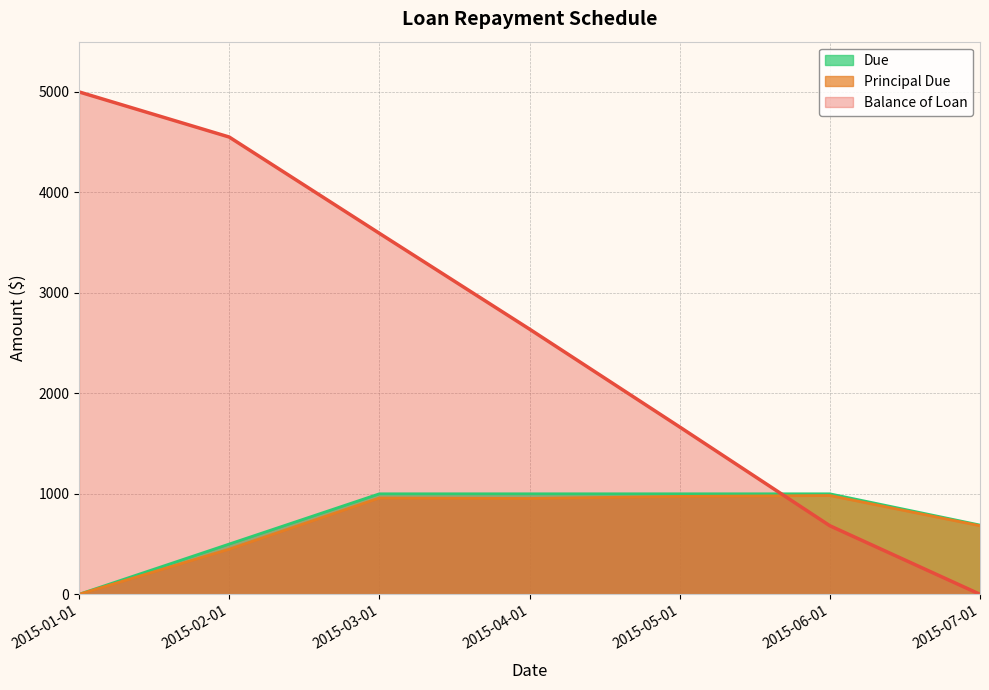

Is it true that Due equals 520.4 at 2015-04-01?

False